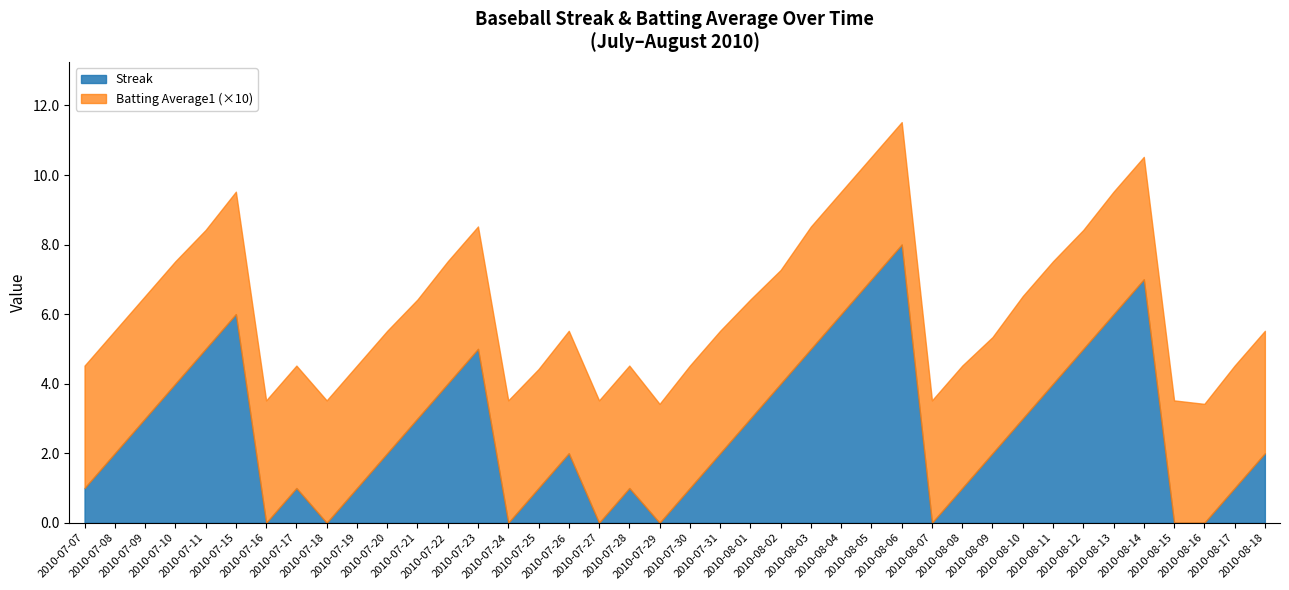

Which series changed the most between 2010-07-26 and 2010-08-10?

Streak